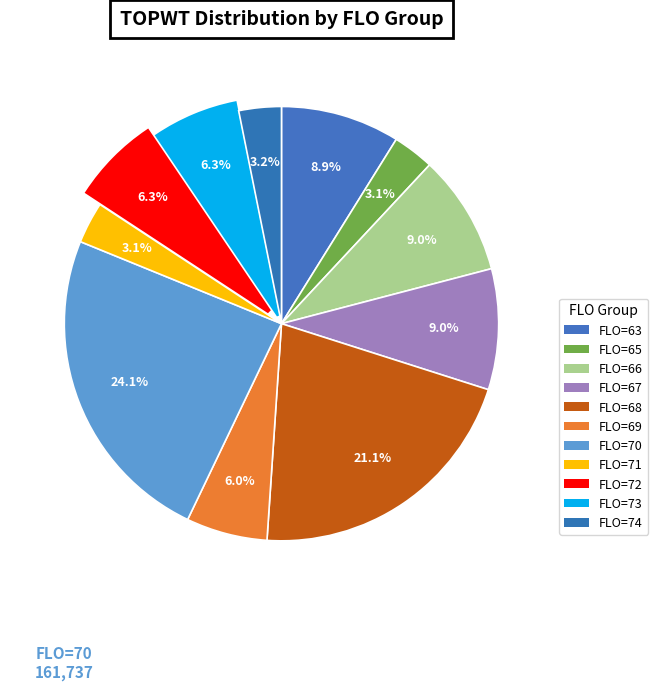

How many segments does this pie chart have?

11